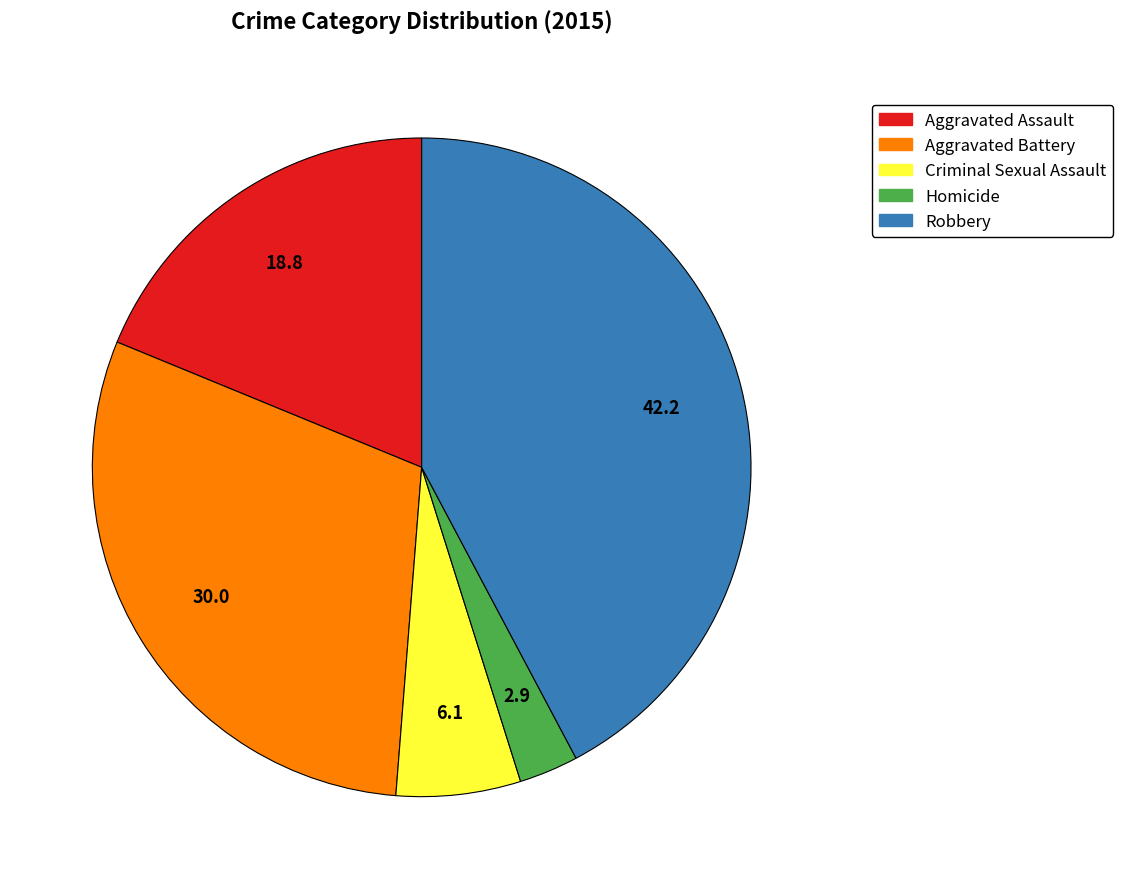

What is the smallest slice in the pie chart?

Homicide